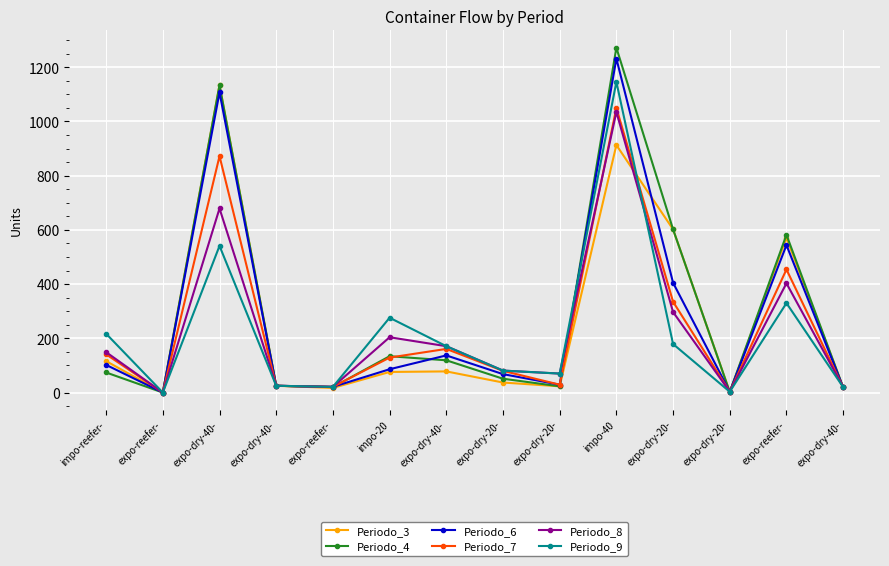

What is the difference between the Periodo_8 values at expo-reefer- and impo-reefer-?

149